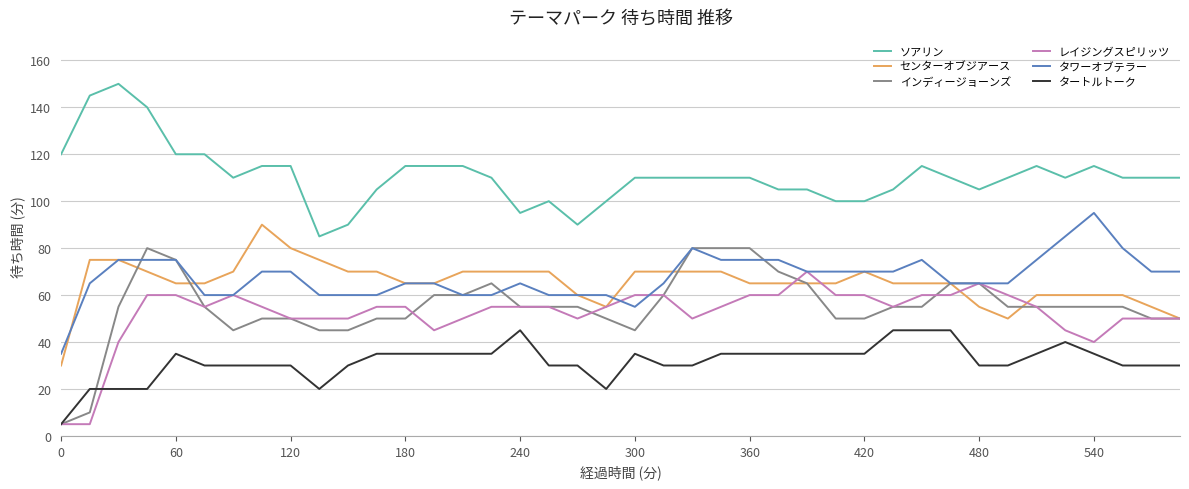

True or false: タワーオブテラー and タートルトーク intersect in this chart.

False